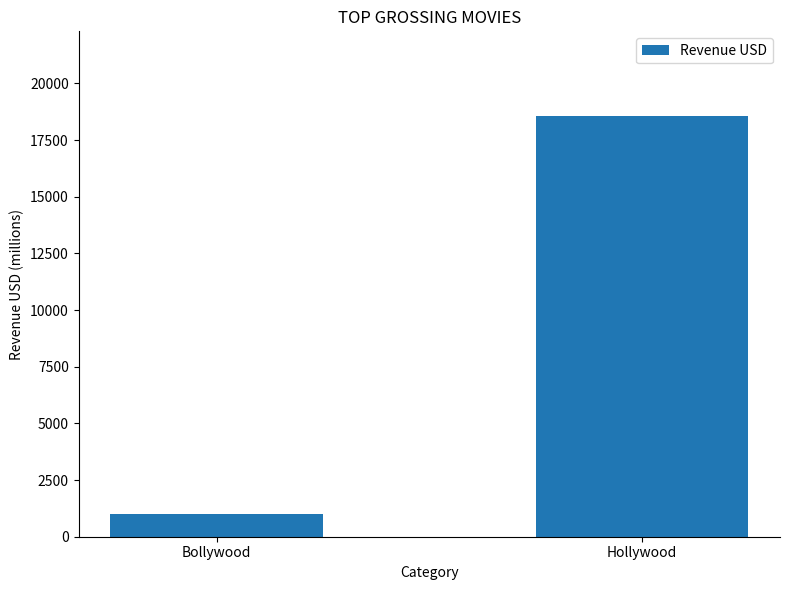

Approximately how many times larger is the value at Bollywood compared to Hollywood?

0.1